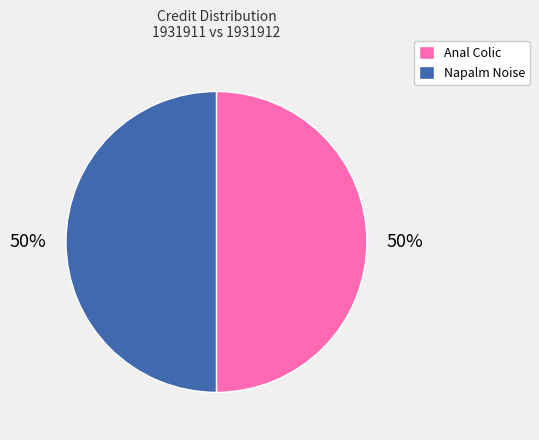

To the nearest percent, what is the average slice percentage?

50%